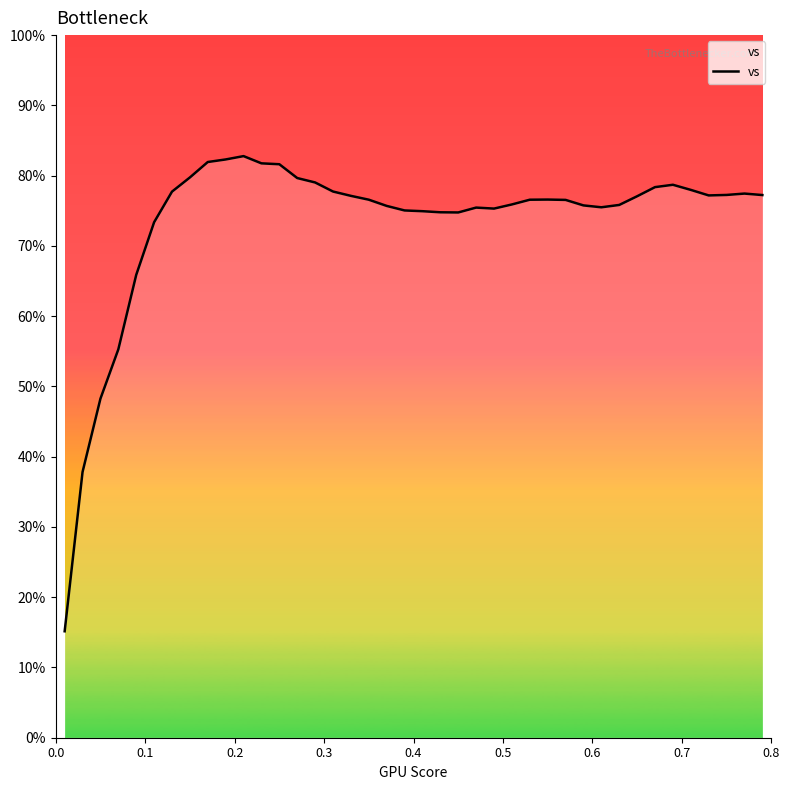

What is the greatest value displayed?

82.8